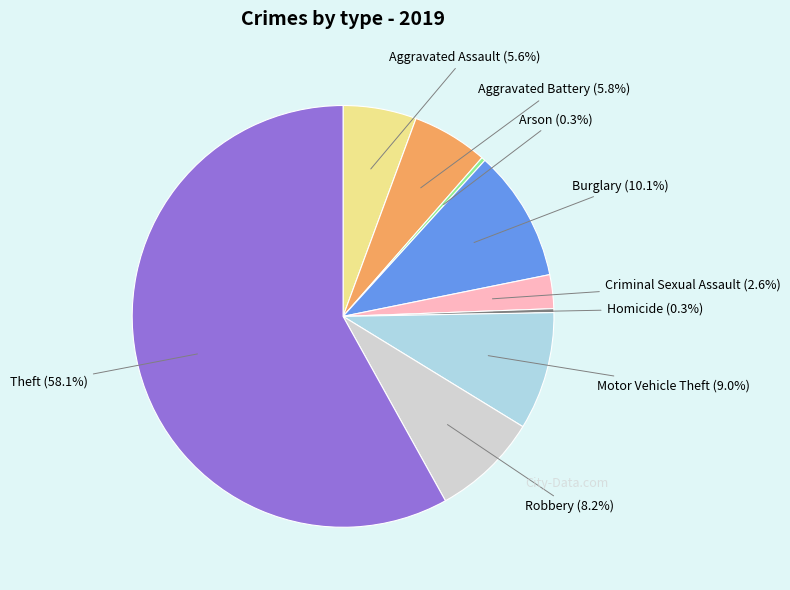

Does any single category account for the majority?

Yes